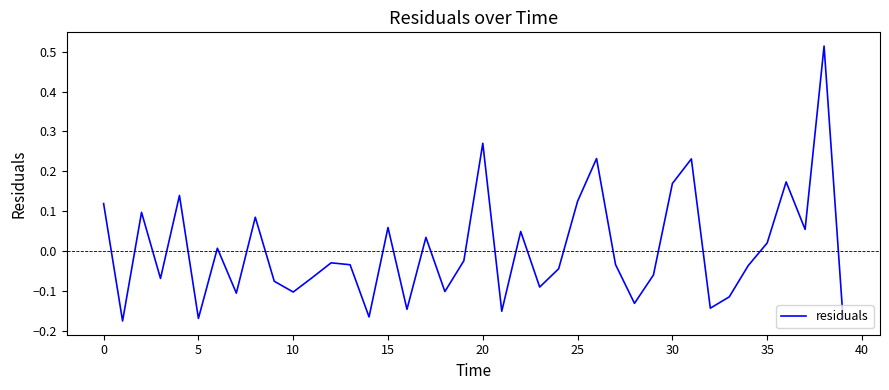

Reading right to left, what are all the values shown in this chart?

-0.2	0.5	0.1	0.2	0.0	-0.0	-0.1	-0.1	0.2	0.2	-0.1	-0.1	-0.0	0.2	0.1	-0.0	-0.1	0.0	-0.2	0.3	-0.0	-0.1	0.0	-0.1	0.1	-0.2	-0.0	-0.0	-0.1	-0.1	-0.1	0.1	-0.1	0.0	-0.2	0.1	-0.1	0.1	-0.2	0.1